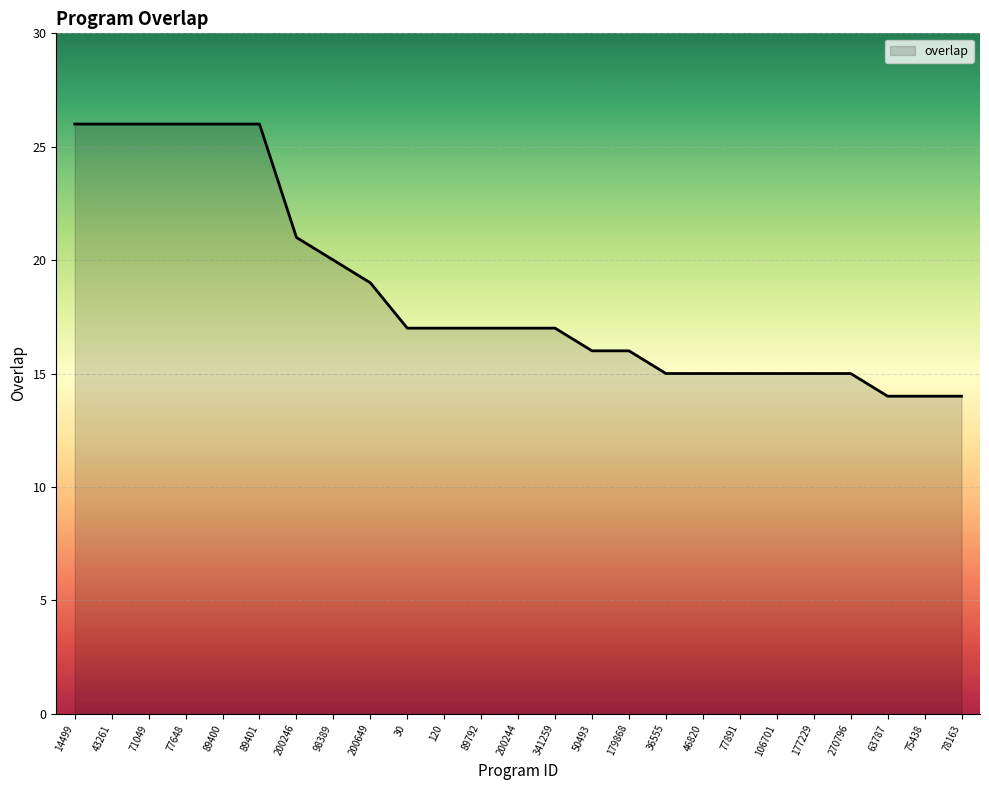

Which has a higher value, 89792 or 89401?

89401